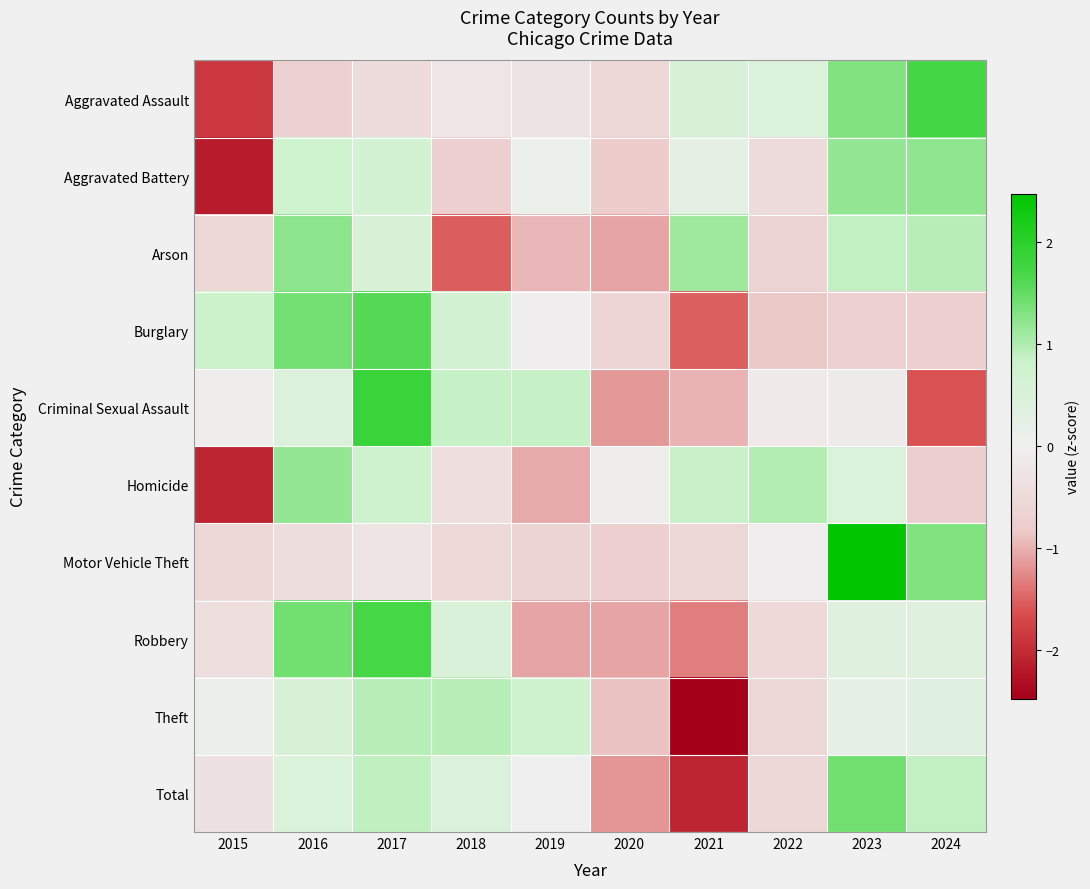

Reading left to right, list all the values displayed in this chart.

Aggravated Assault: 2015=-1.9	2016=-0.7	2017=-0.5	2018=-0.2	2019=-0.3	2020=-0.6	2021=0.6	2022=0.5	2023=1.3	2024=1.7
Aggravated Battery: 2015=-2.2	2016=0.8	2017=0.6	2018=-0.7	2019=0.1	2020=-0.8	2021=0.3	2022=-0.4	2023=1.2	2024=1.2
Arson: 2015=-0.6	2016=1.2	2017=0.6	2018=-1.5	2019=-0.9	2020=-1.1	2021=1.1	2022=-0.6	2023=0.9	2024=1.0
Burglary: 2015=0.8	2016=1.4	2017=1.6	2018=0.7	2019=-0.0	2020=-0.6	2021=-1.5	2022=-0.8	2023=-0.7	2024=-0.8
Criminal Sexual Assault: 2015=-0.1	2016=0.5	2017=1.8	2018=0.9	2019=0.9	2020=-1.2	2021=-1.0	2022=-0.1	2023=-0.1	2024=-1.6
Homicide: 2015=-2.1	2016=1.2	2017=0.8	2018=-0.4	2019=-1.0	2020=-0.1	2021=0.8	2022=1.0	2023=0.5	2024=-0.8
Motor Vehicle Theft: 2015=-0.6	2016=-0.4	2017=-0.3	2018=-0.5	2019=-0.6	2020=-0.7	2021=-0.6	2022=-0.0	2023=2.5	2024=1.3
Robbery: 2015=-0.4	2016=1.4	2017=1.7	2018=0.5	2019=-1.1	2020=-1.1	2021=-1.3	2022=-0.5	2023=0.4	2024=0.4
Theft: 2015=0.1	2016=0.6	2017=1.0	2018=1.0	2019=0.8	2020=-0.9	2021=-2.4	2022=-0.6	2023=0.2	2024=0.4
Total: 2015=-0.3	2016=0.5	2017=0.9	2018=0.4	2019=-0.0	2020=-1.2	2021=-2.1	2022=-0.5	2023=1.4	2024=0.9